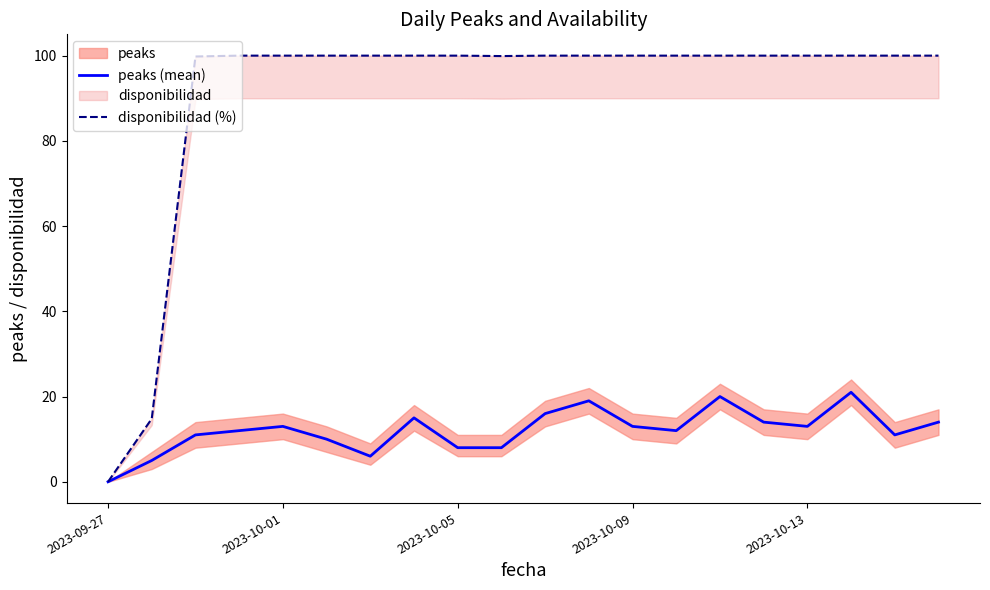

List the series in order of their peak value, lowest first.

peaks (mean), disponibilidad (%)